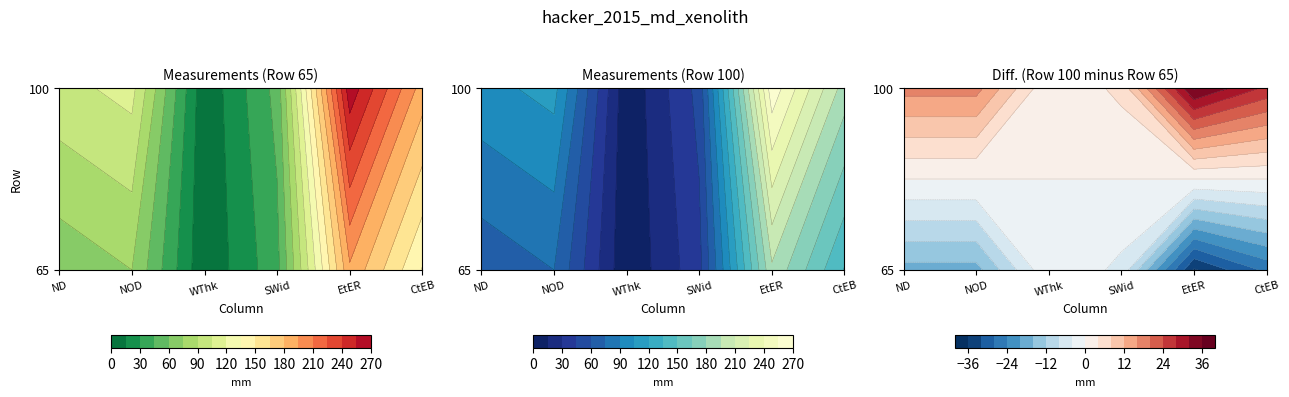

Where does the 100 series first go above 110?

EtER##length##millimeters